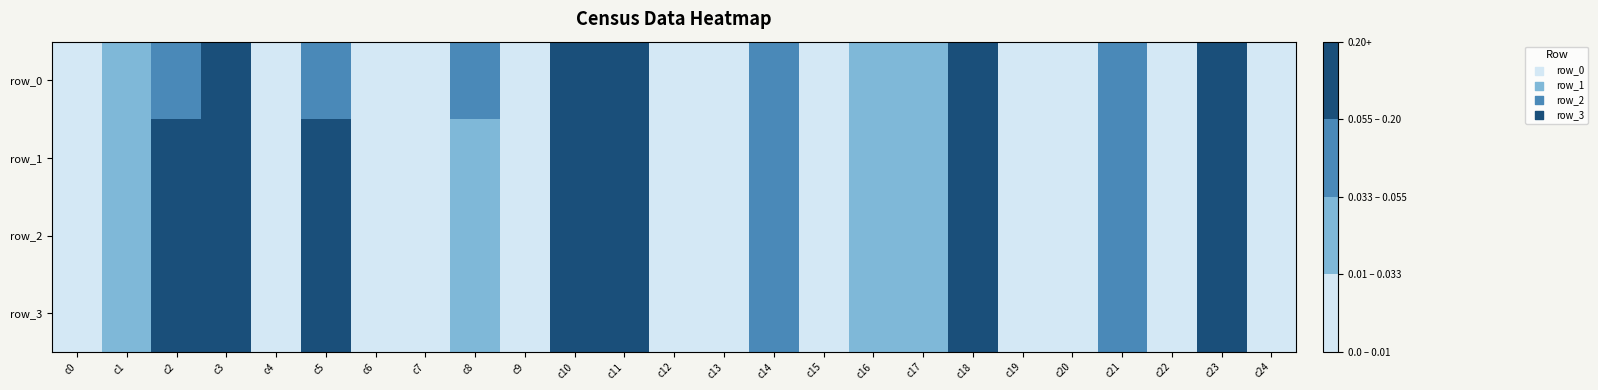

Is it true that row_3 equals 0.0 at c7?

True